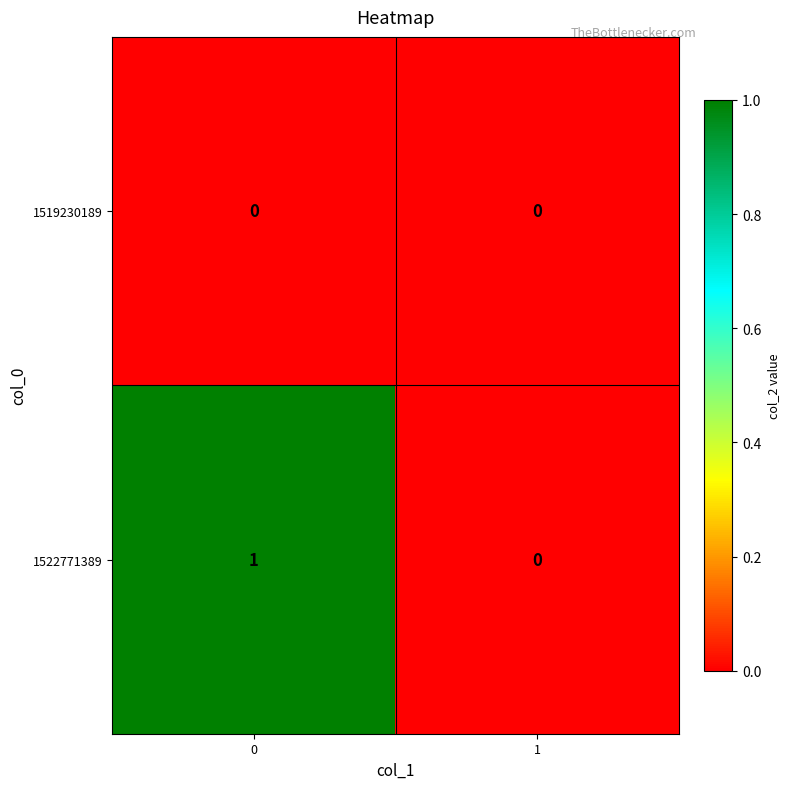

Reading right to left, extract all data points from this chart.

1519230189: 1=0	0=0
1522771389: 1=0	0=1